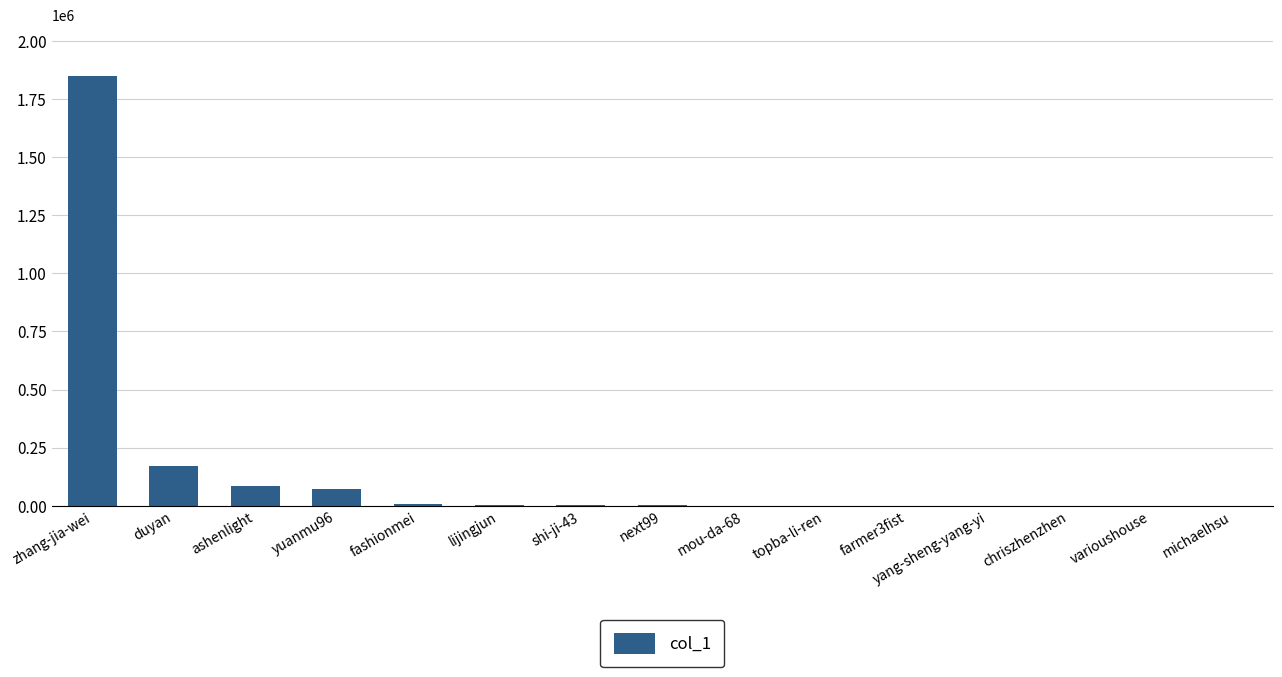

At which label is the value closest to 923500?

duyan